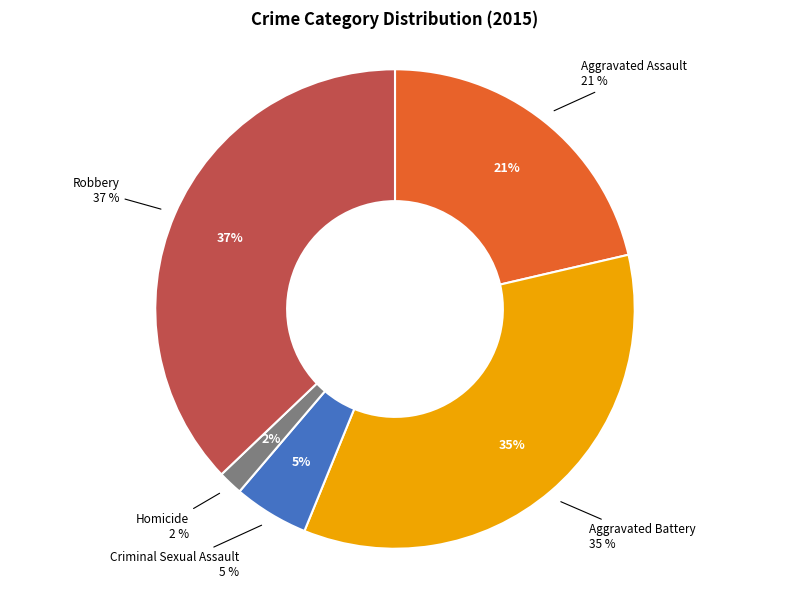

Count the number of slices in the pie.

5